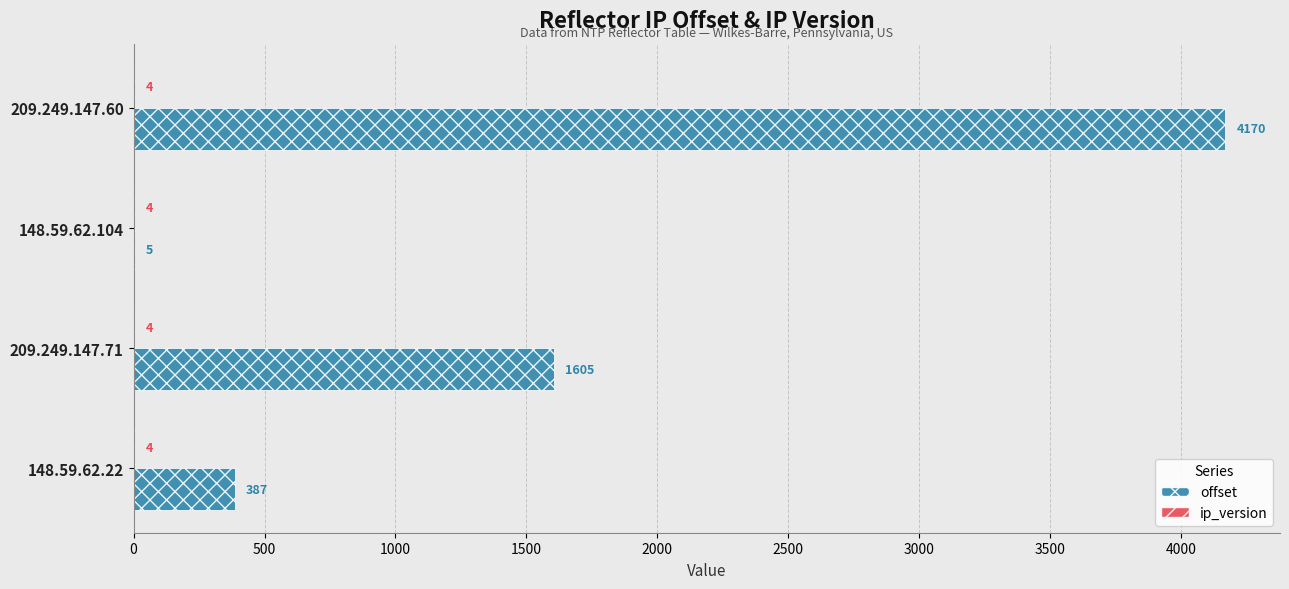

Between 148.59.62.104 and 209.249.147.71, which series saw the biggest shift?

offset